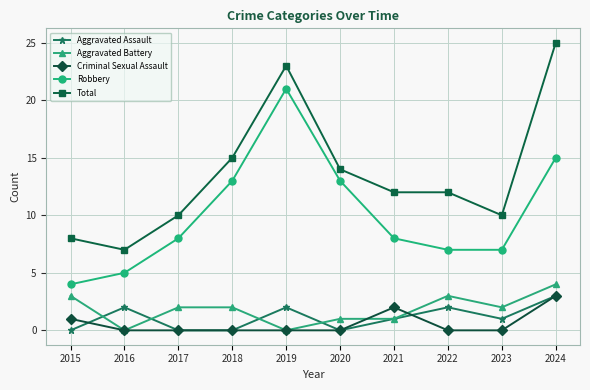

Where is the first local maximum for Robbery?

2019